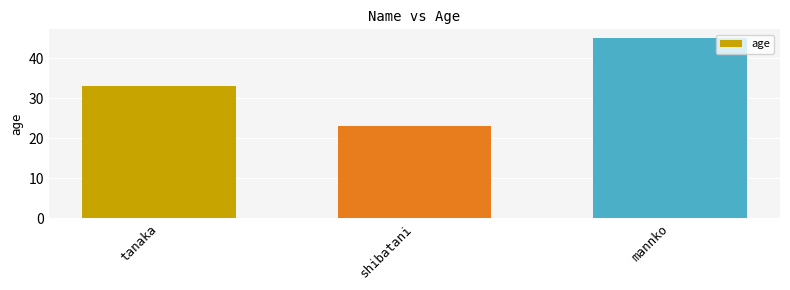

What position from the right is mannko?

1